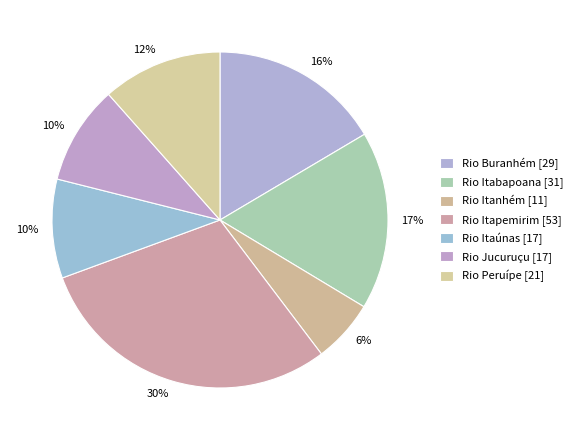

Approximately how many times larger is the value at Rio Itanhém compared to Rio Itabapoana?

0.4